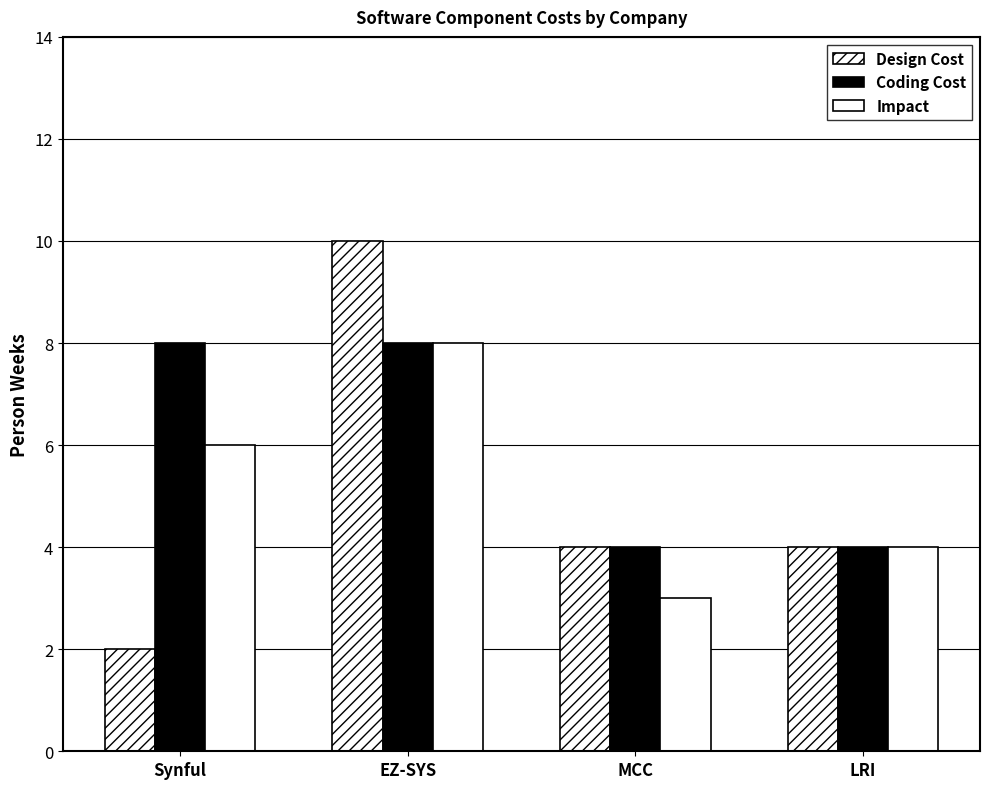

Reading right to left, transcribe all the data shown in this chart.

Design Cost: LRI=4	MCC=4	EZ-SYS=10	Synful=2
Coding Cost: LRI=4	MCC=4	EZ-SYS=8	Synful=8
Impact: LRI=4	MCC=3	EZ-SYS=8	Synful=6